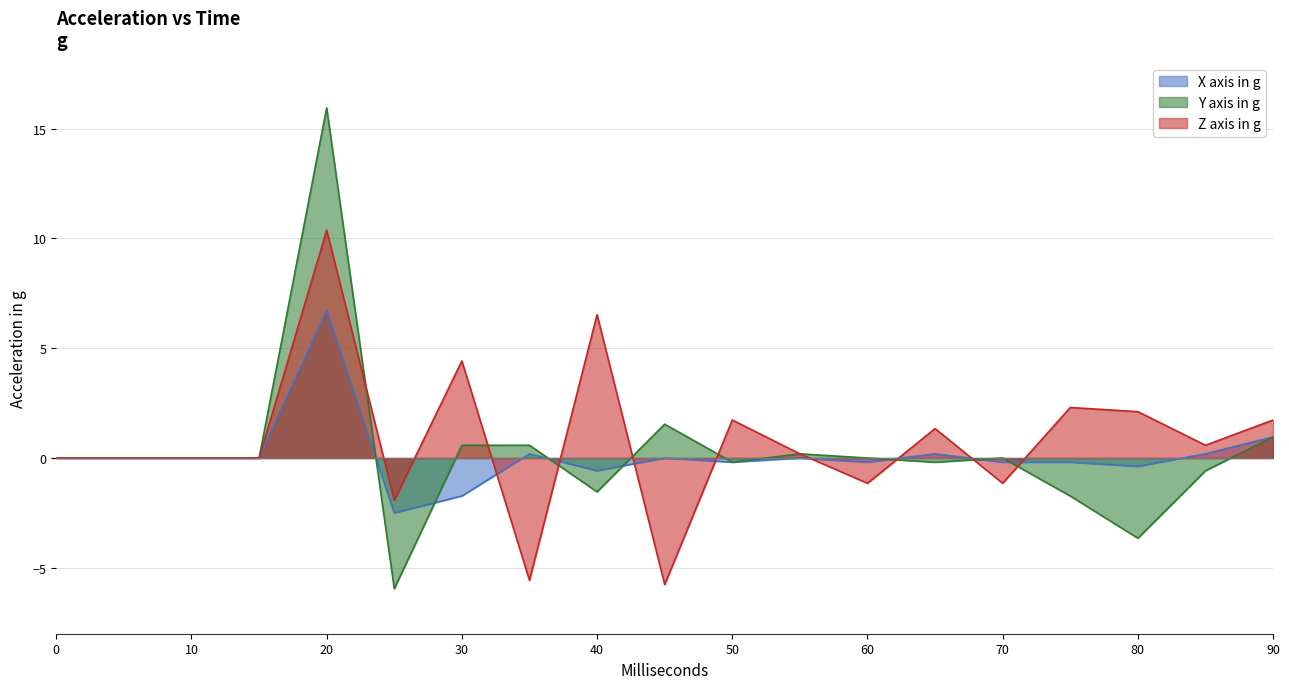

What is the total value across all series at 60?

-1.3